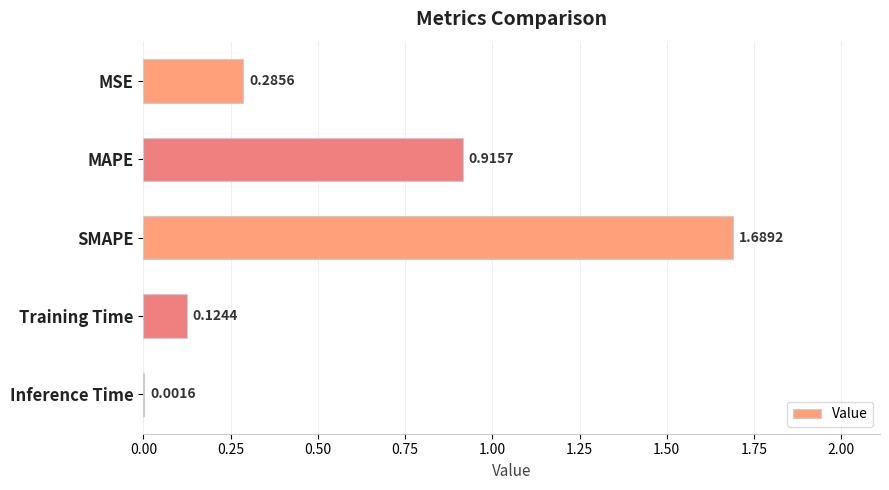

What is the sum of the values at Training Time and SMAPE?

1.8